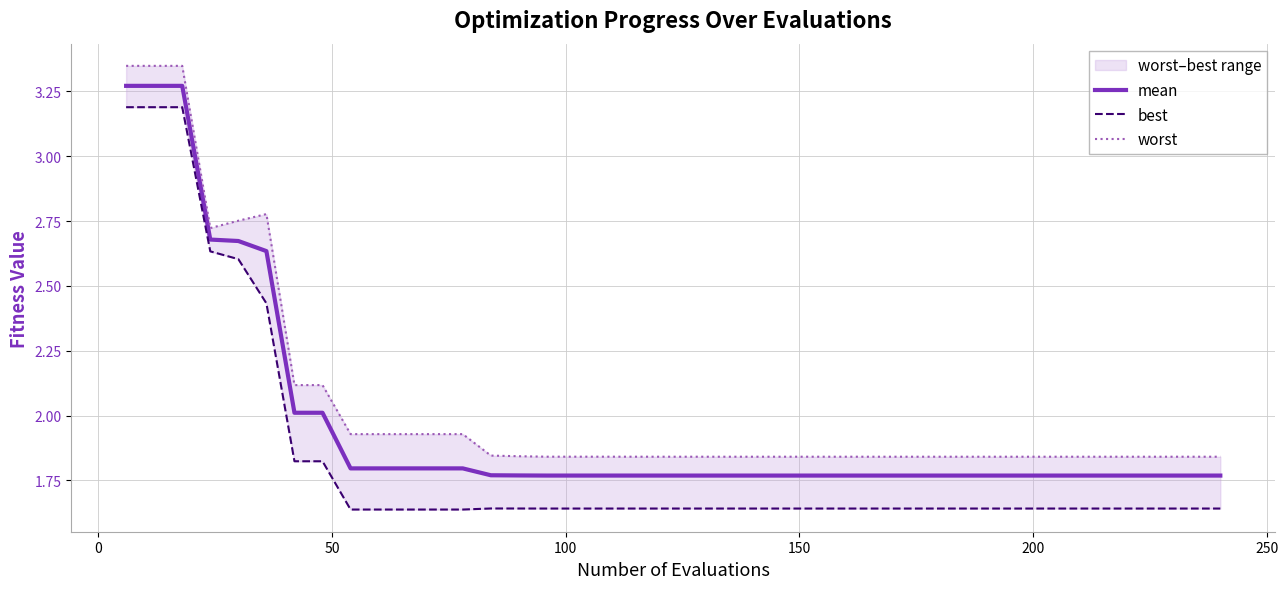

What is the difference between the maximum and second lowest values in the worst series?

1.5